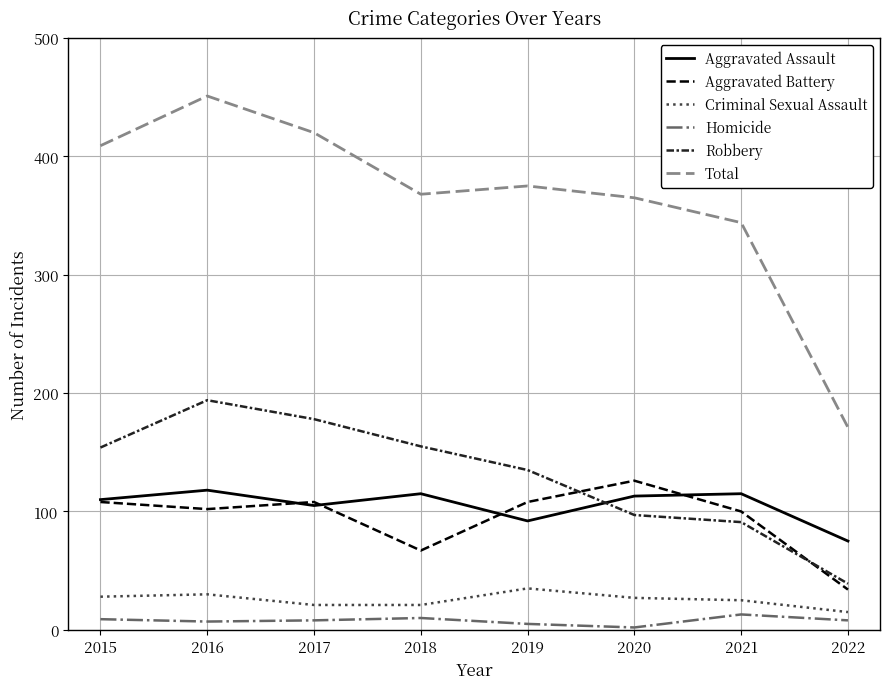

How many categories are shown in the chart?

8